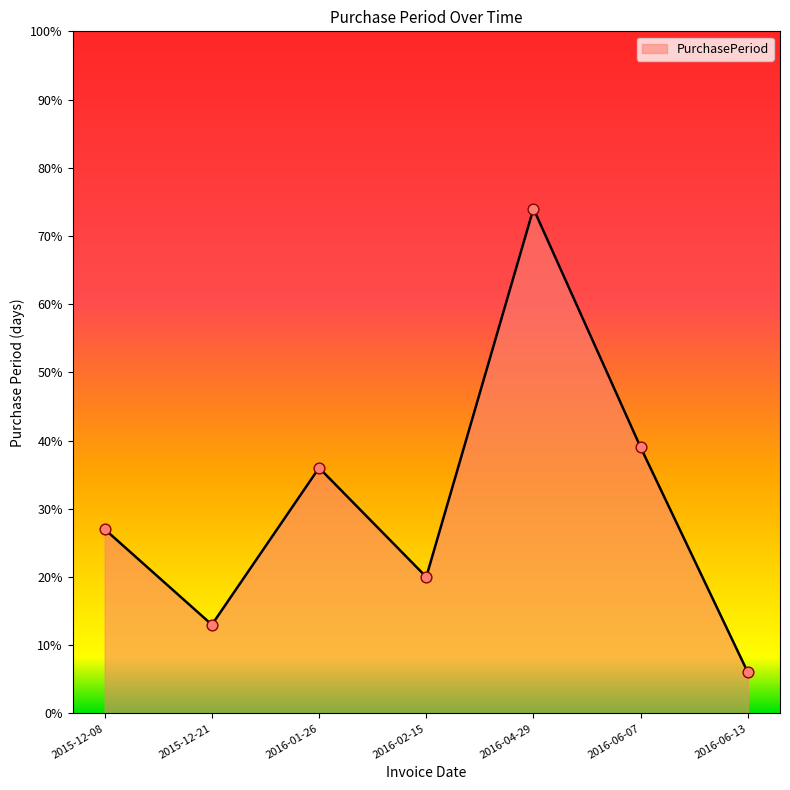

Approximately how many times larger is the value at 2016-02-15 compared to 2016-06-13?

3.3